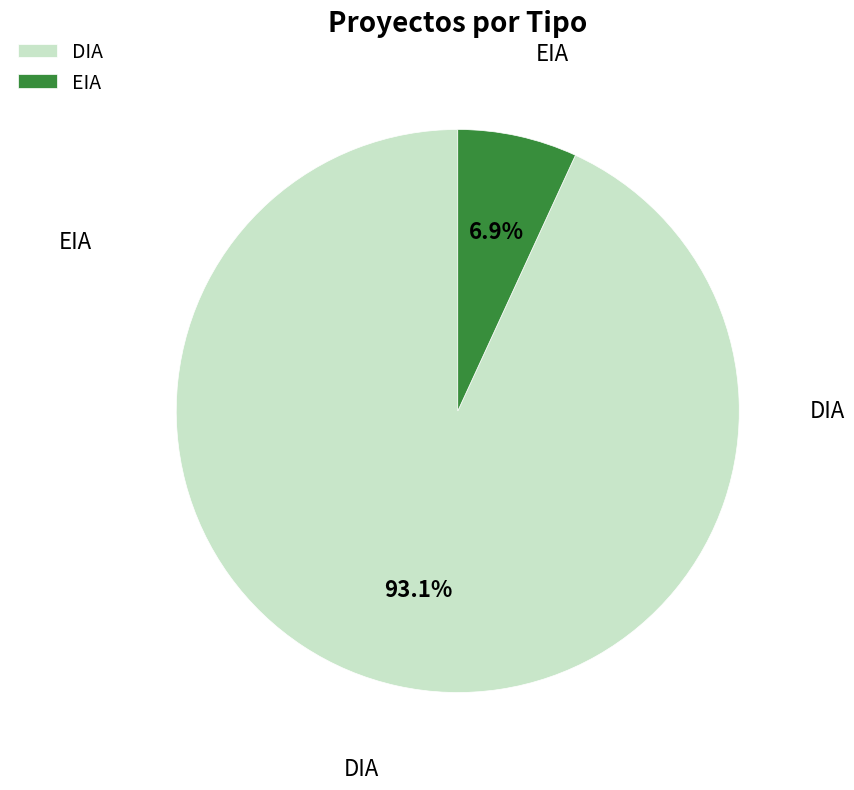

Rank the categories by value from highest to lowest.

DIA, EIA